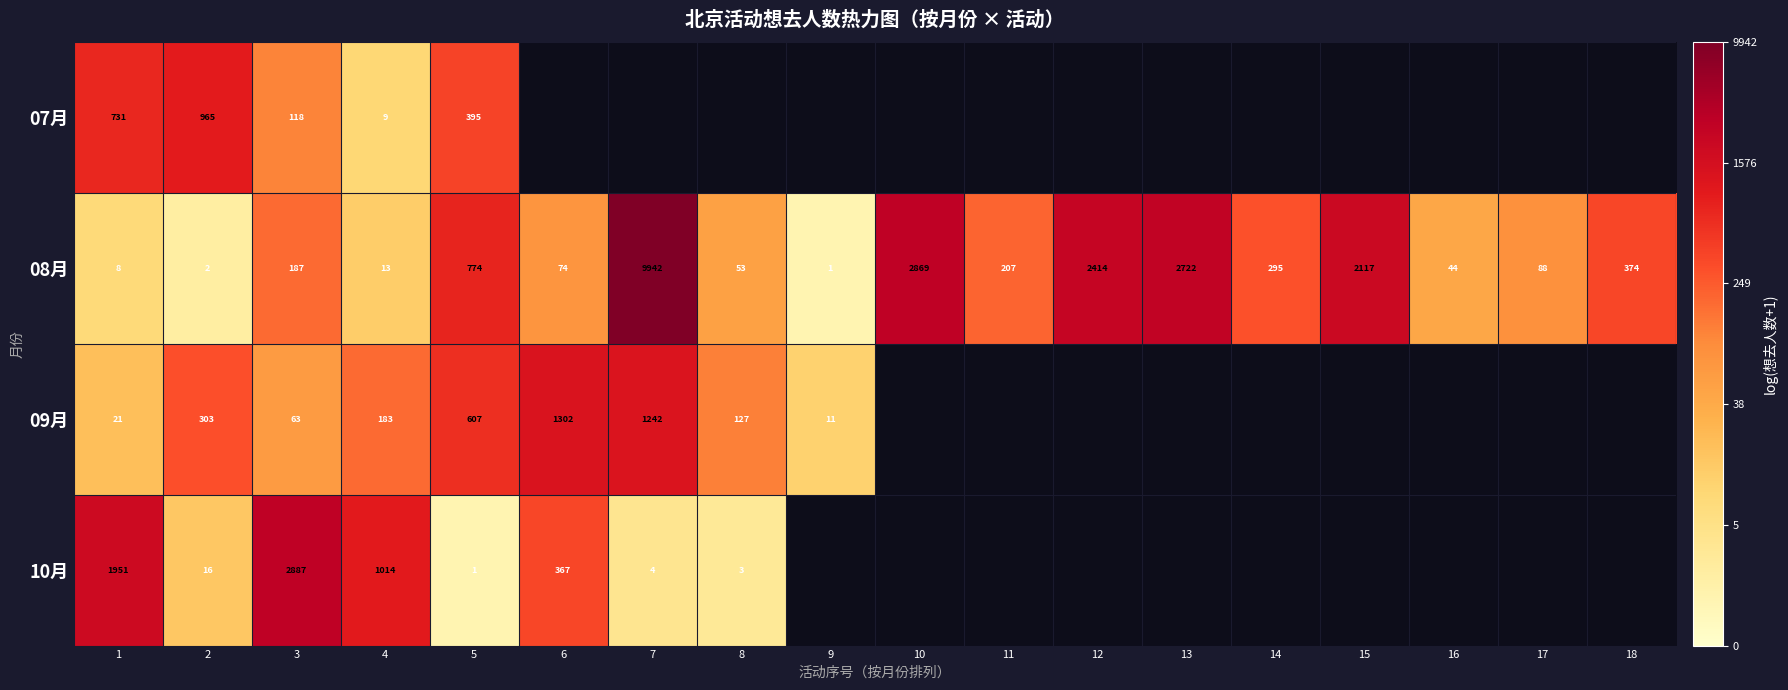

Is it true that 10月 equals 7.6 at 1?

True